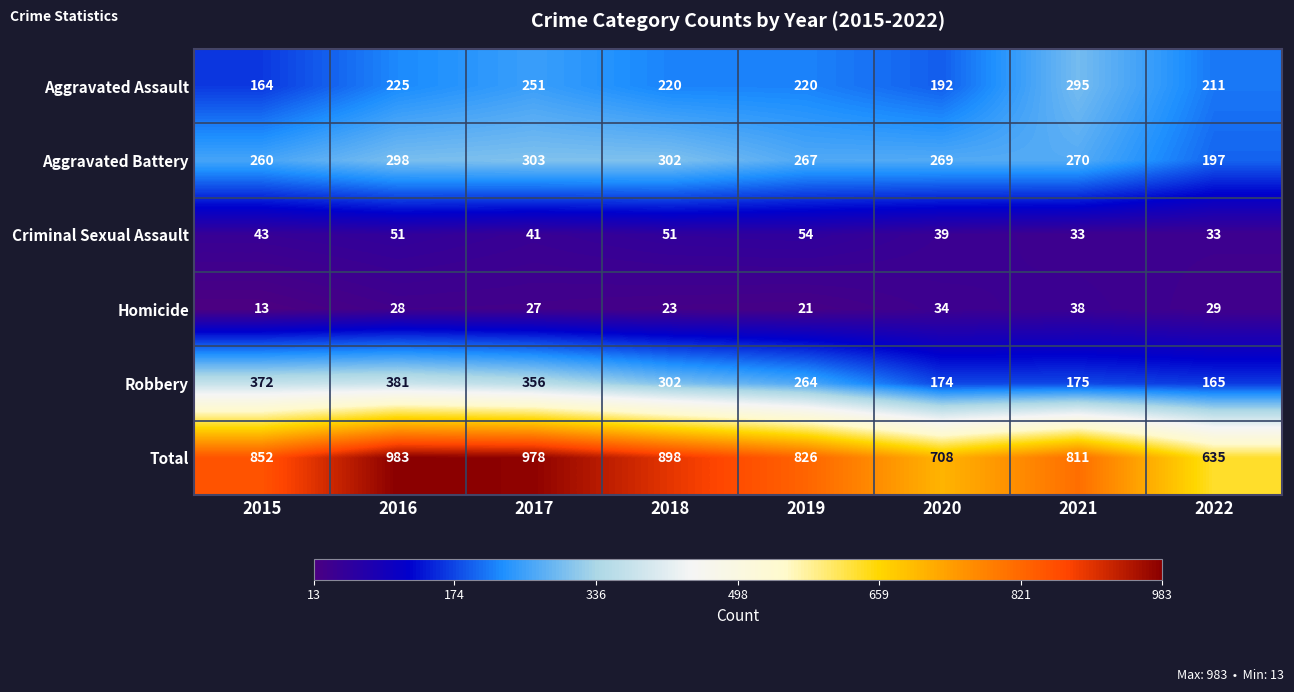

How many data points does each series have?

8